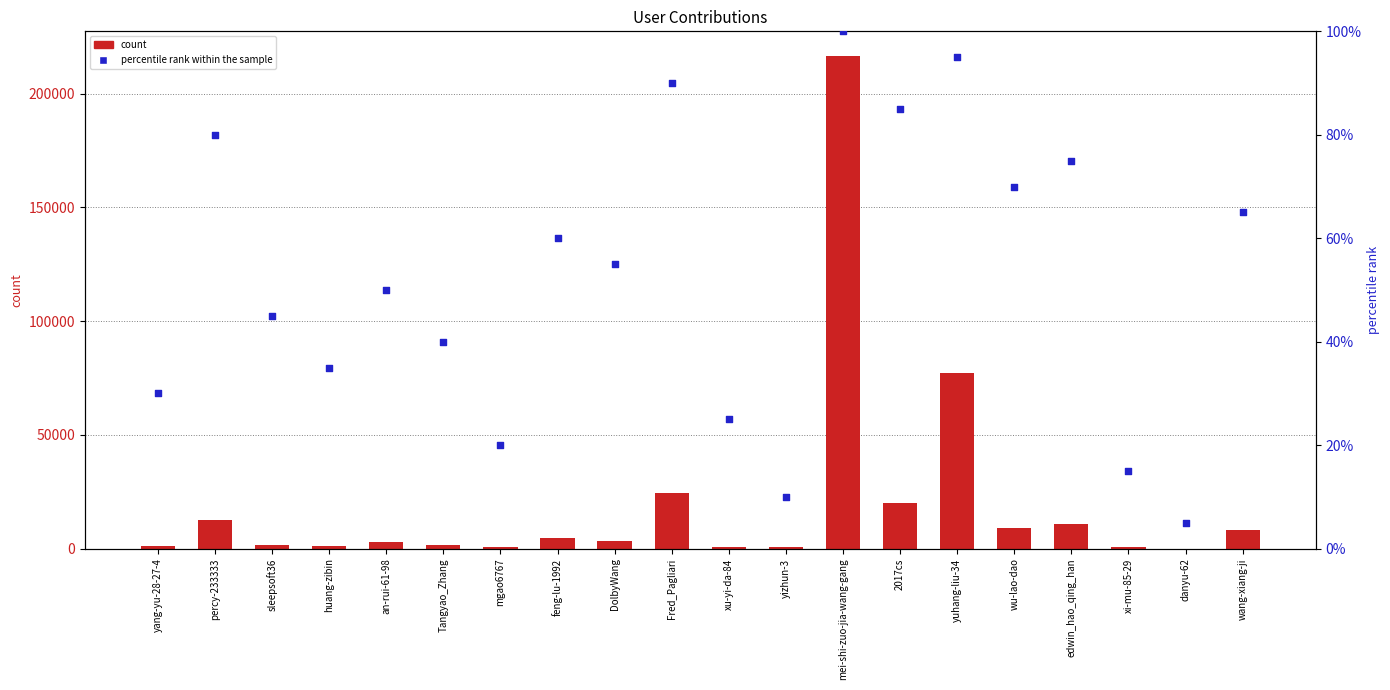

What is the total value across all series at huang-zibin?

1221.0